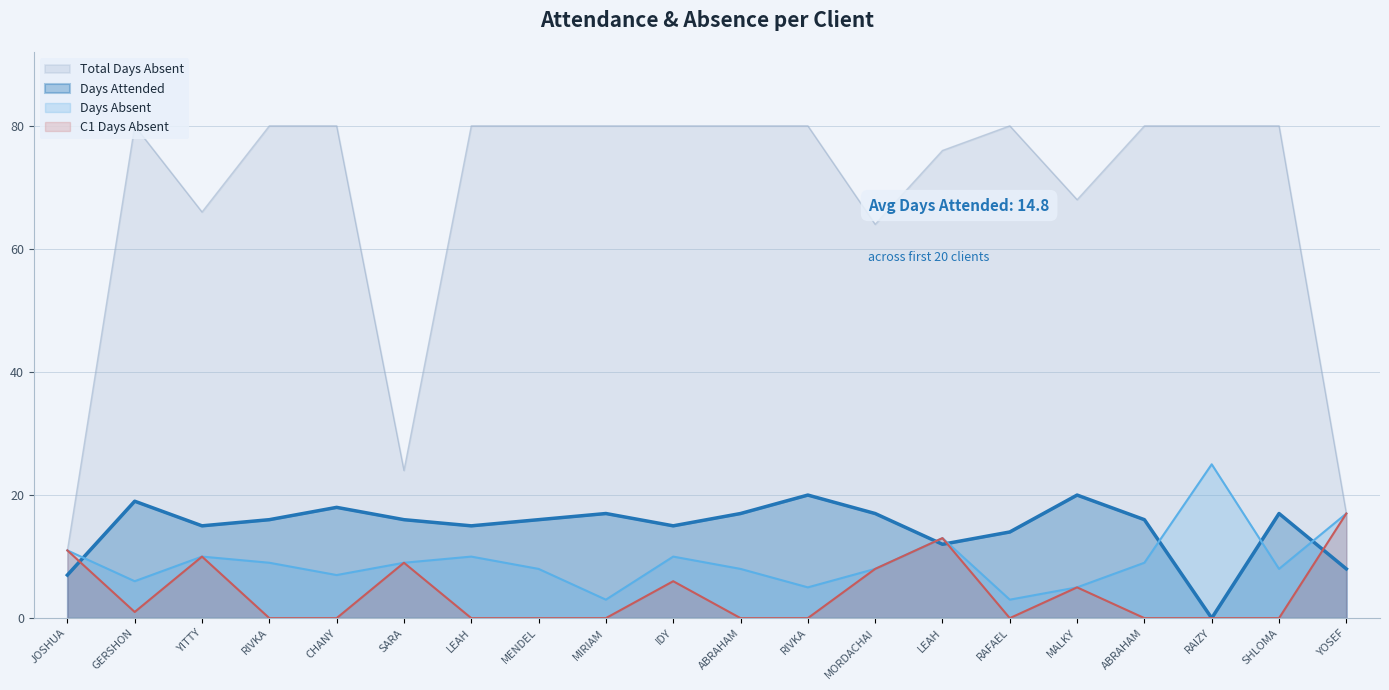

True or false: Total Days Absent and C1 Days Absent intersect in this chart.

False